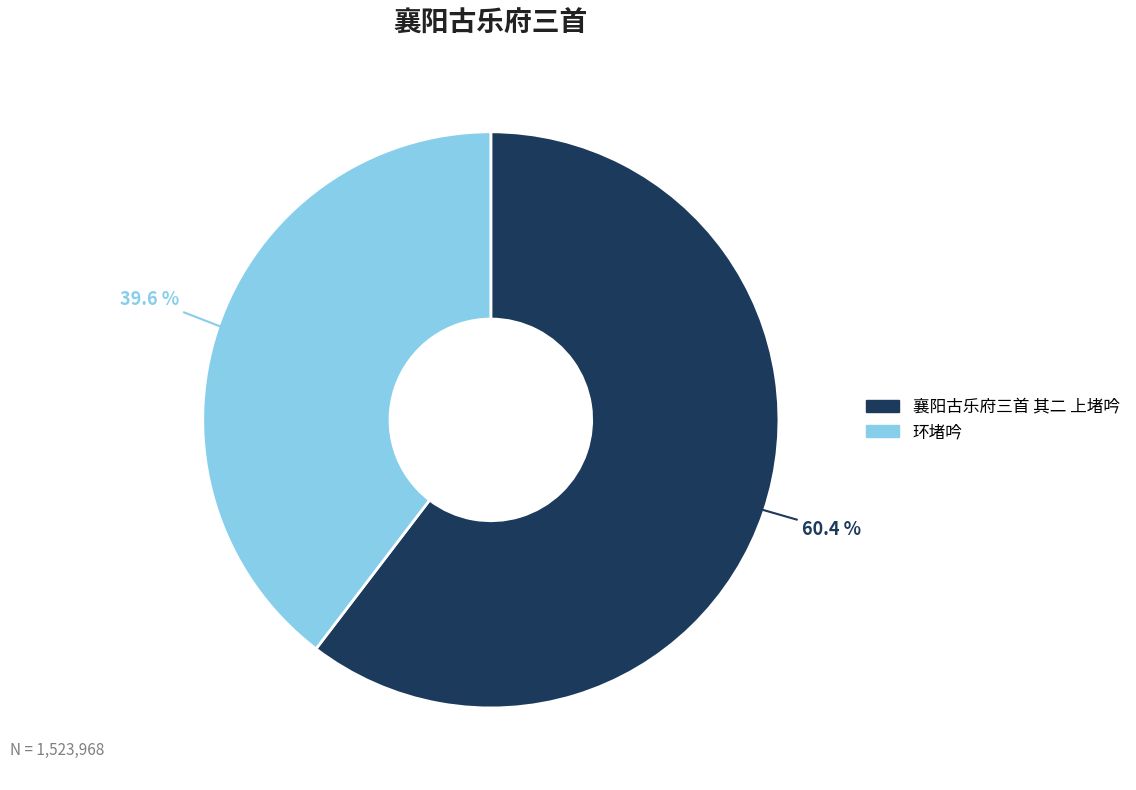

Which category has the biggest portion of the pie?

襄阳古乐府三首 其二 上堵吟